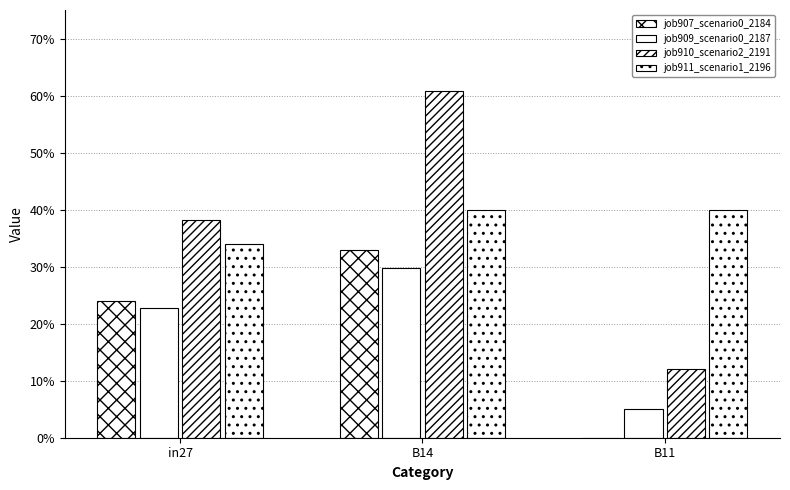

Which series has the largest range (max minus min)?

job910_scenario2_2191